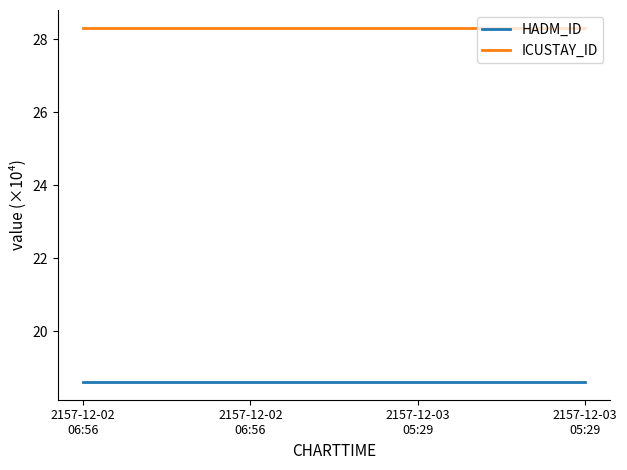

Reading left to right, extract all data points from this chart.

HADM_ID: 18.6	18.6	18.6	18.6
ICUSTAY_ID: 28.3	28.3	28.3	28.3